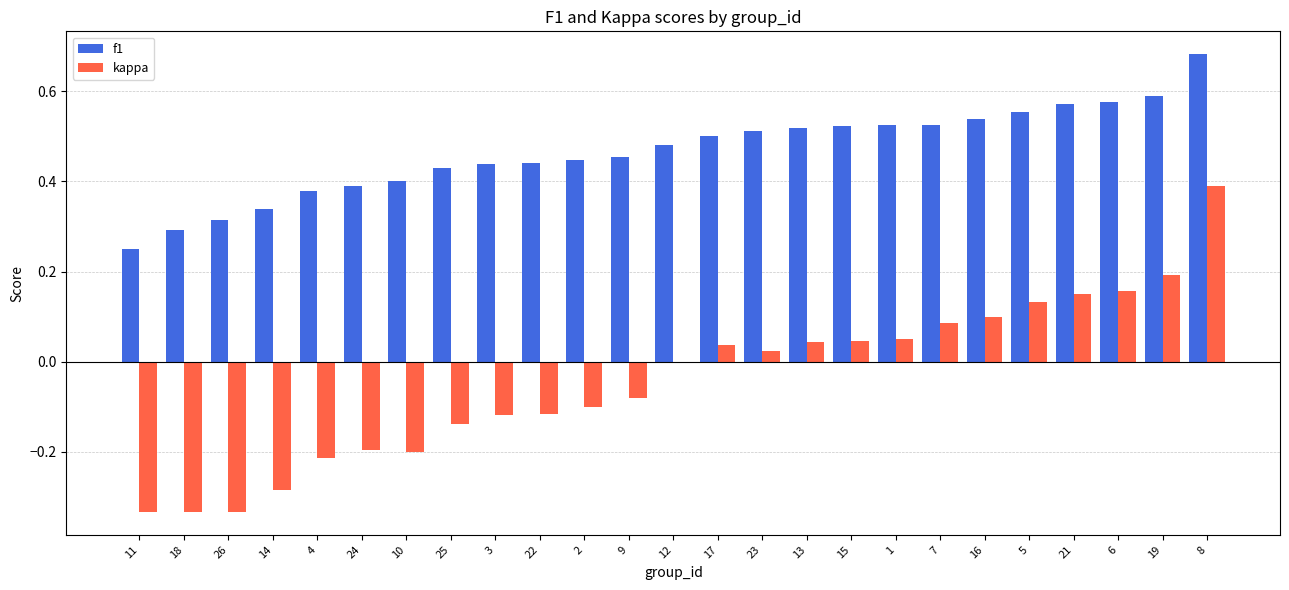

True or false: kappa has a value of -0.1 at 3.

True